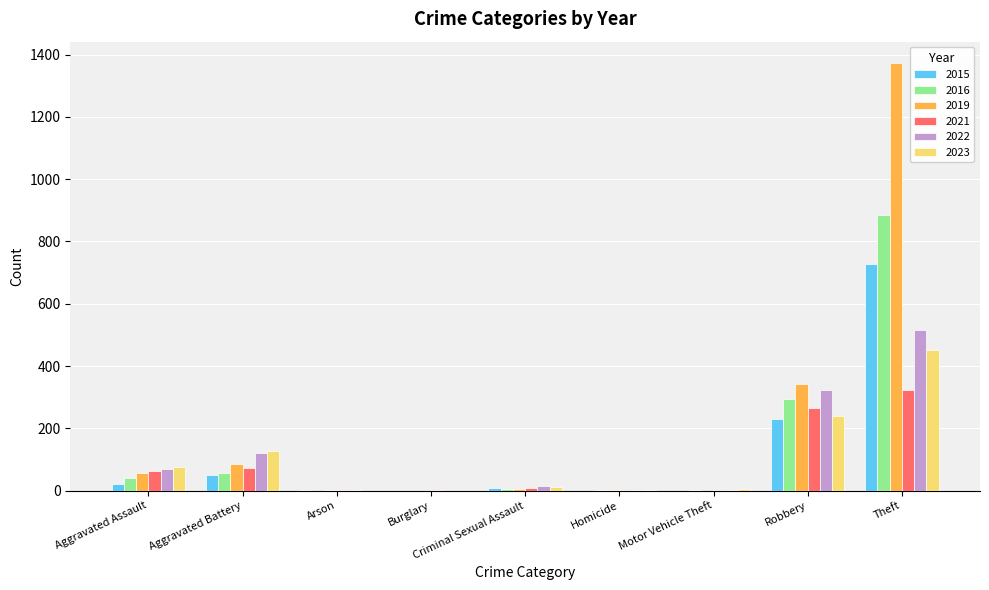

At which label is 2015 closest to 364?

Robbery